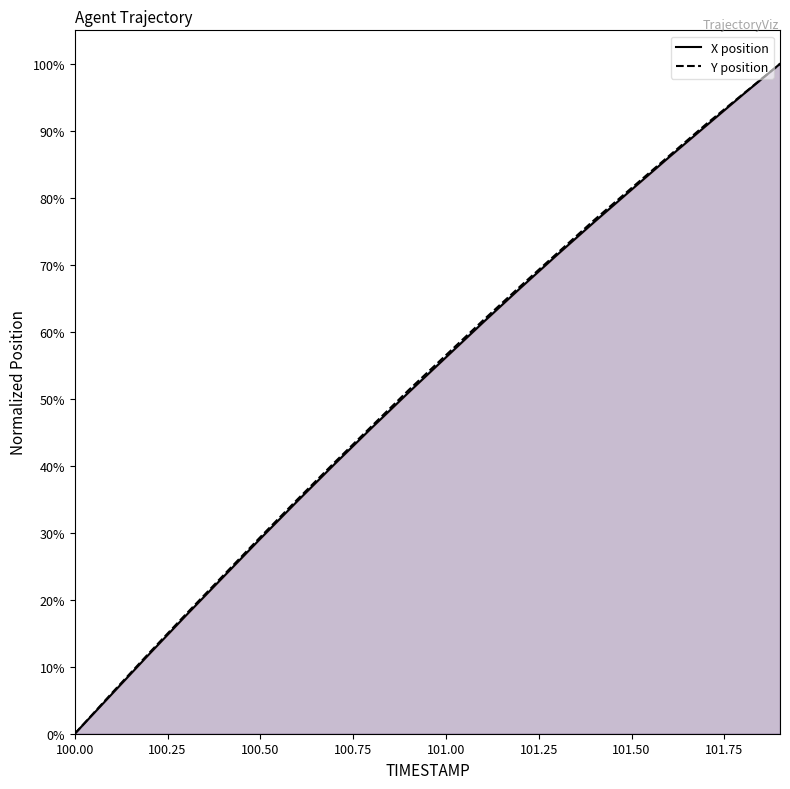

What is the difference between the maximum and minimum values in the X series?

100.0